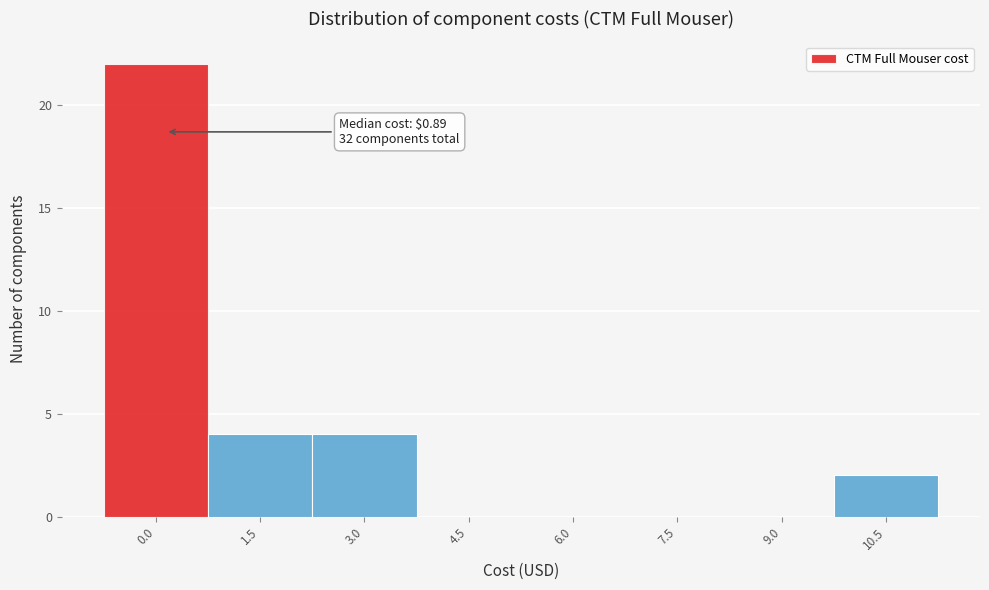

Reading right to left, what are all the values shown in this chart?

10.5=2	9.0=0	7.5=0	6.0=0	4.5=0	3.0=4	1.5=4	0.0=22